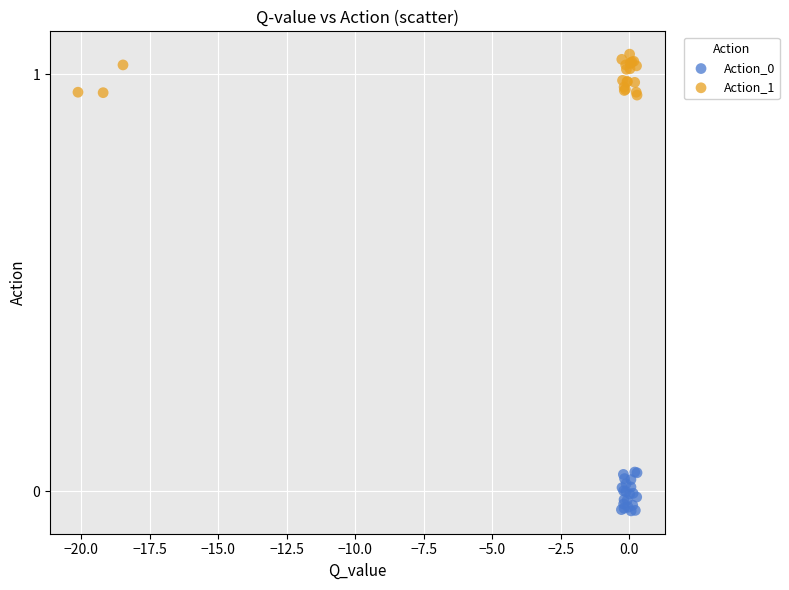

Which series contains the highest Y value?

Action_1